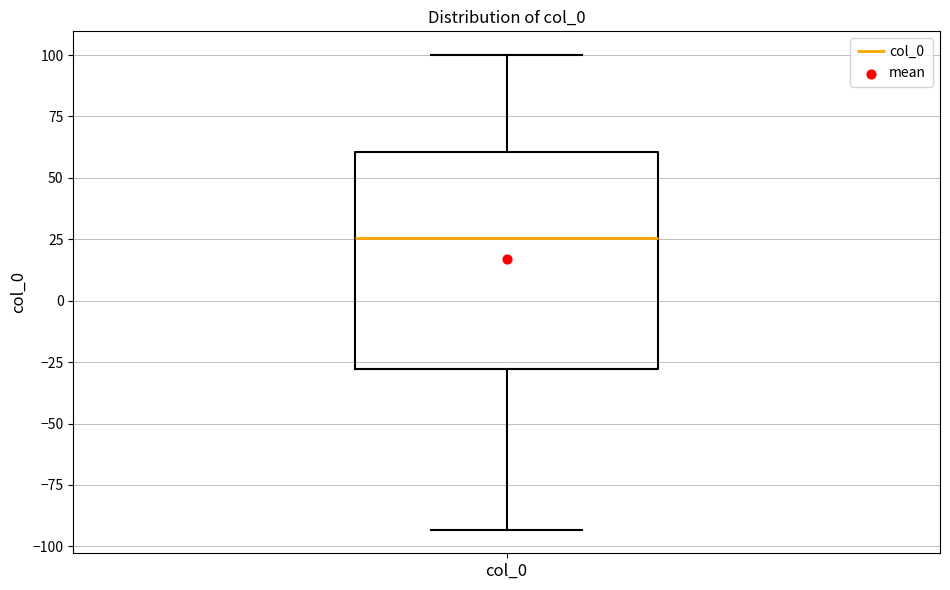

Transcribe this box plot: give where the median line is, the range the box spans, and where the two whiskers end, as read against the y-axis. The values are not printed on the chart, so give them approximately, as read against the axis.

median 25, box -30 to 60, whiskers -95 to 100